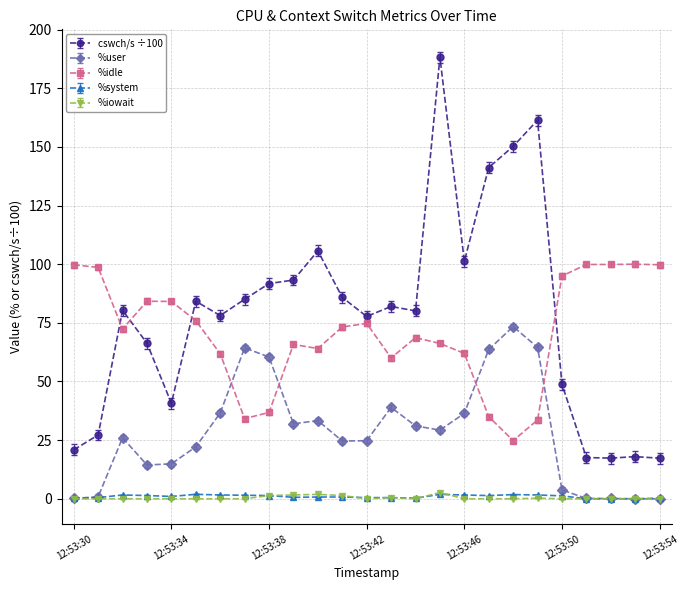

Which series has the largest range (max minus min)?

cswch/s ÷100